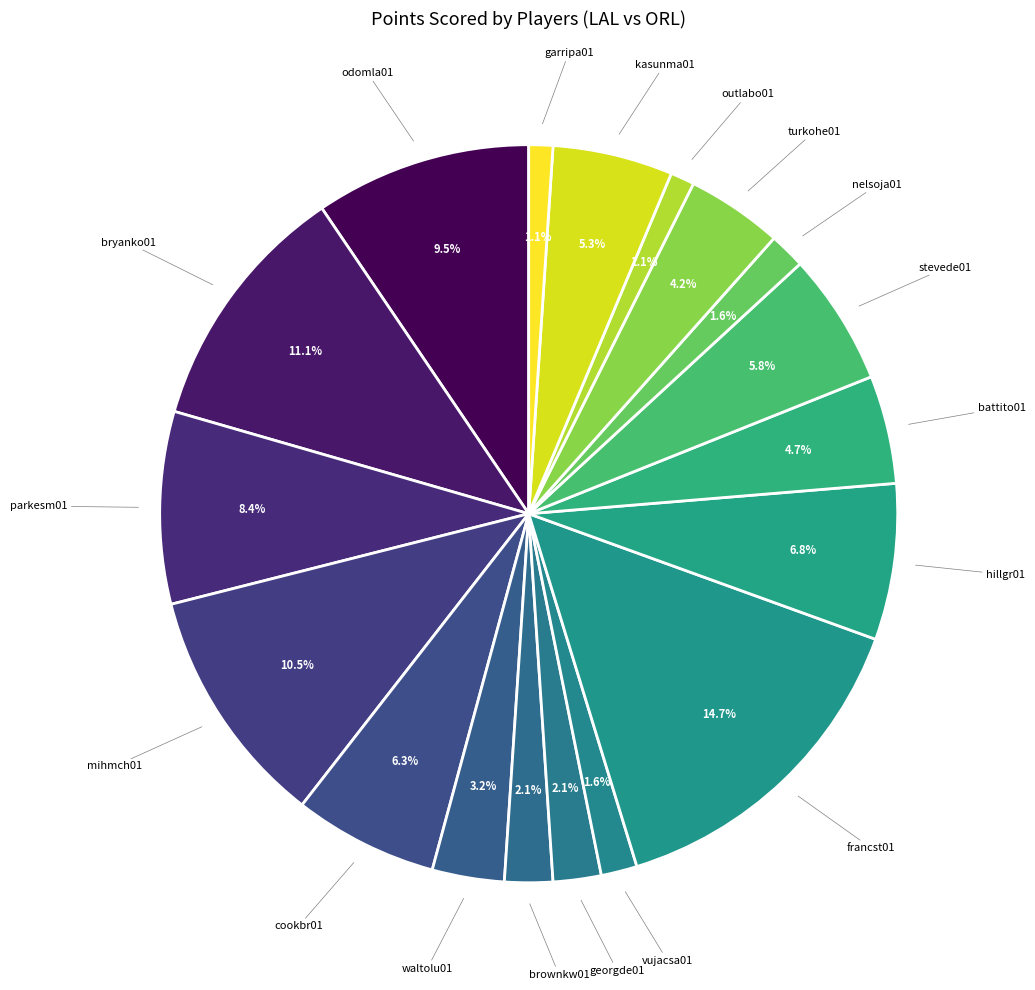

How many segments does this pie chart have?

18